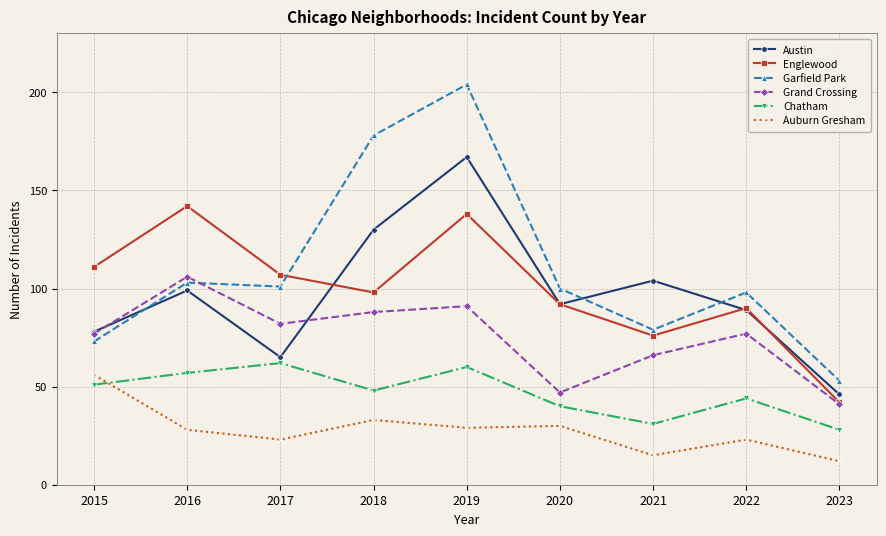

Is the value of Auburn Gresham at 2015 greater than the value of Grand Crossing at 2019?

No